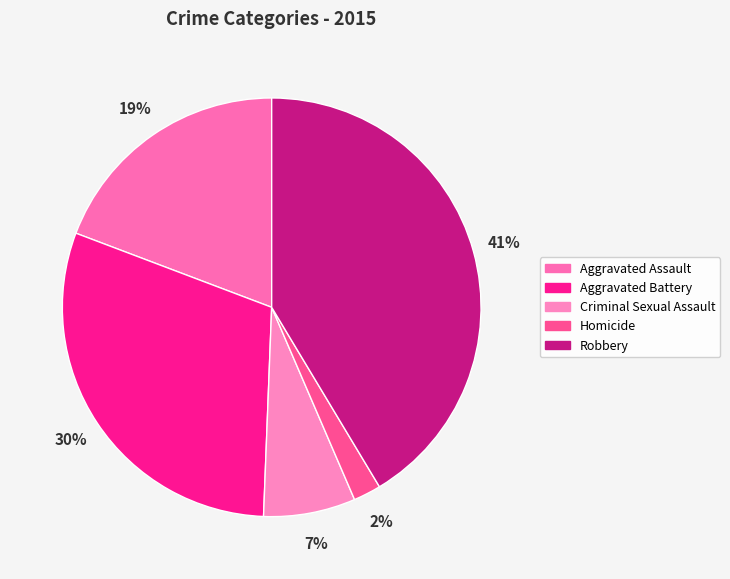

Does Criminal Sexual Assault account for over 50% of the chart?

No